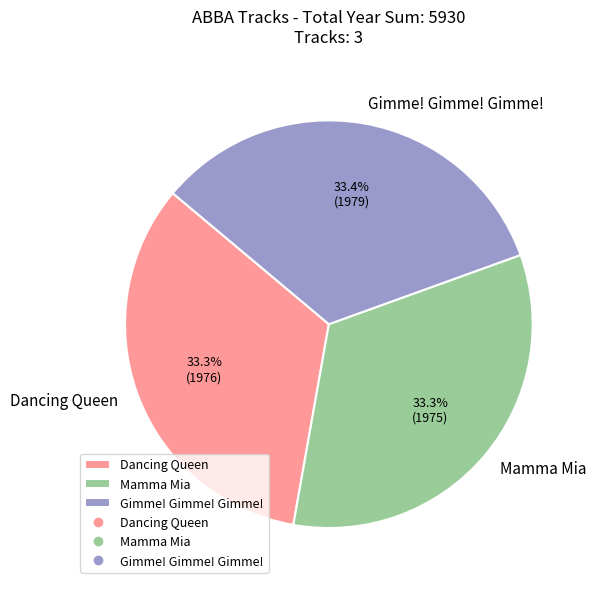

Is it true that Gimme! Gimme! Gimme! is 33% of the pie?

True